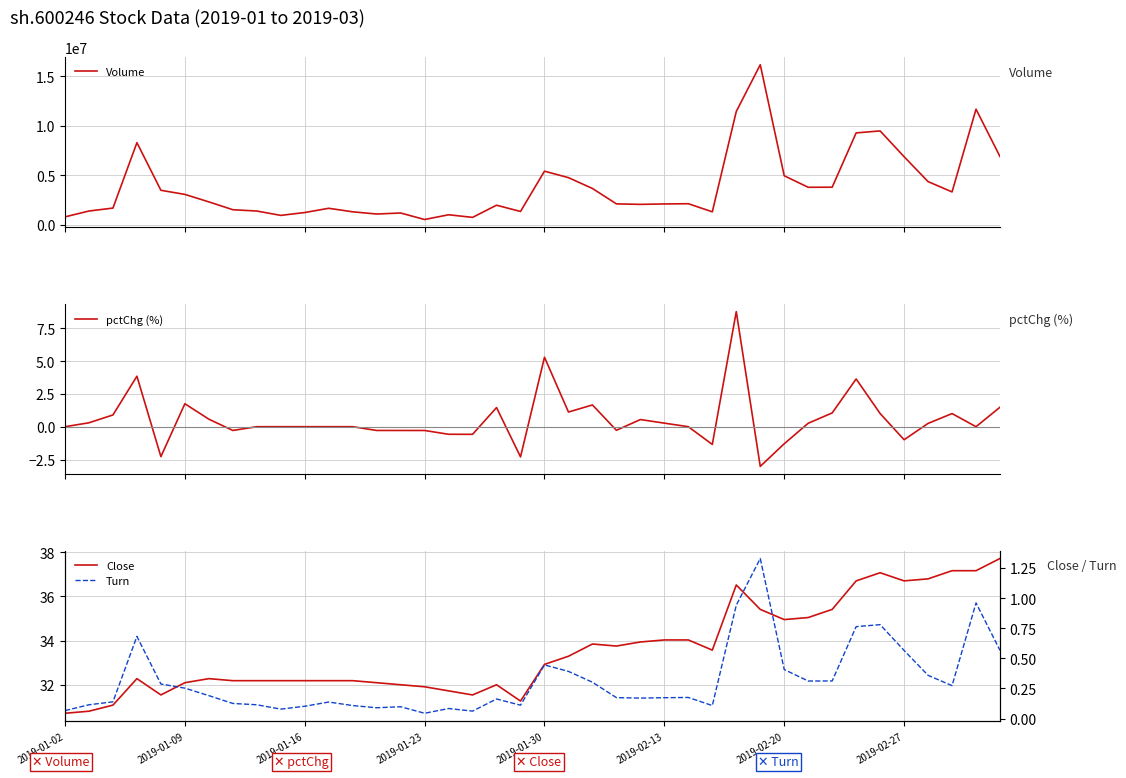

What is the label of the 40th point from the right?

2019-01-02